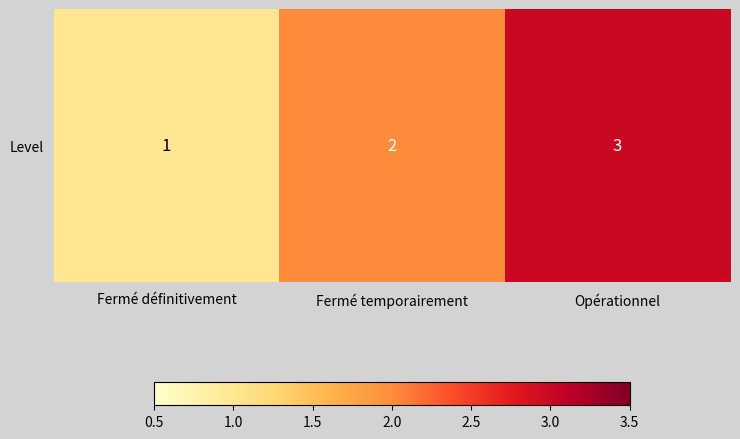

Count the number of data series in this chart.

1